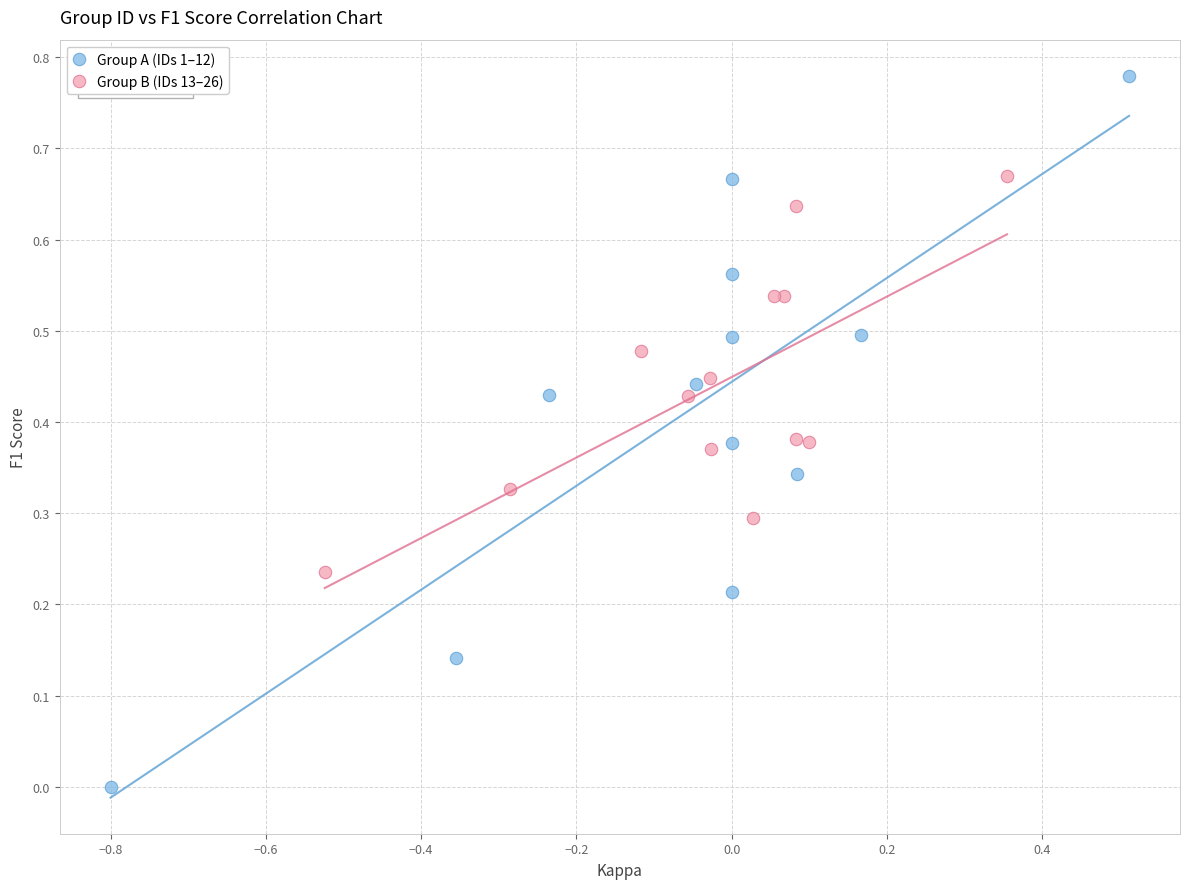

Which series contains the highest Y value?

Group A (IDs 1–12)